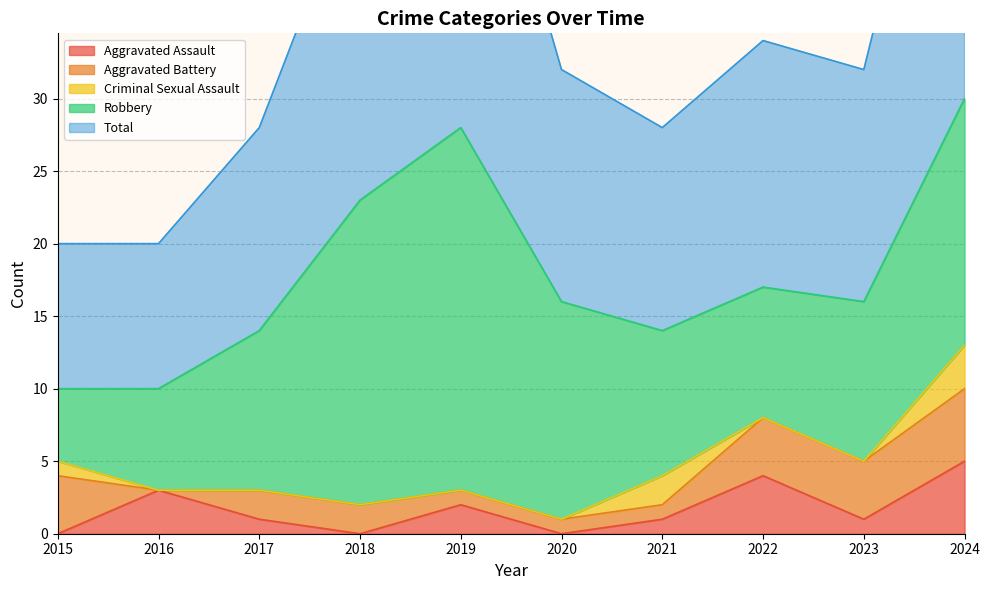

What is the difference between the highest and lowest values at 2023?

16